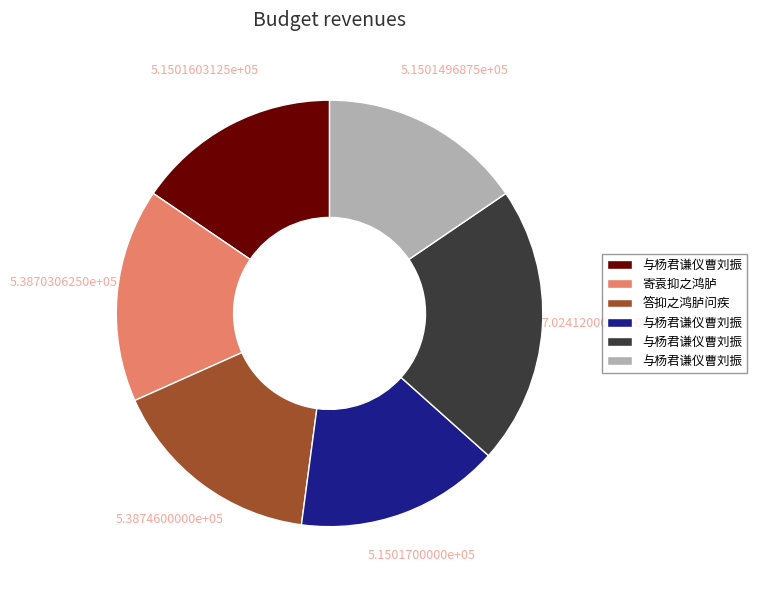

How many segments does this pie chart have?

6